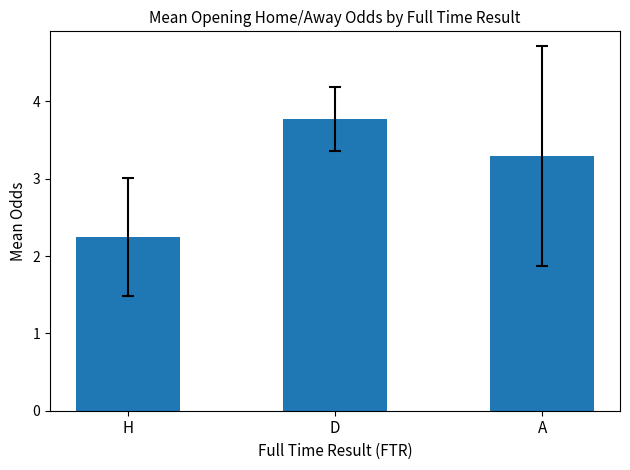

What is the change in value from D to A?

-0.5